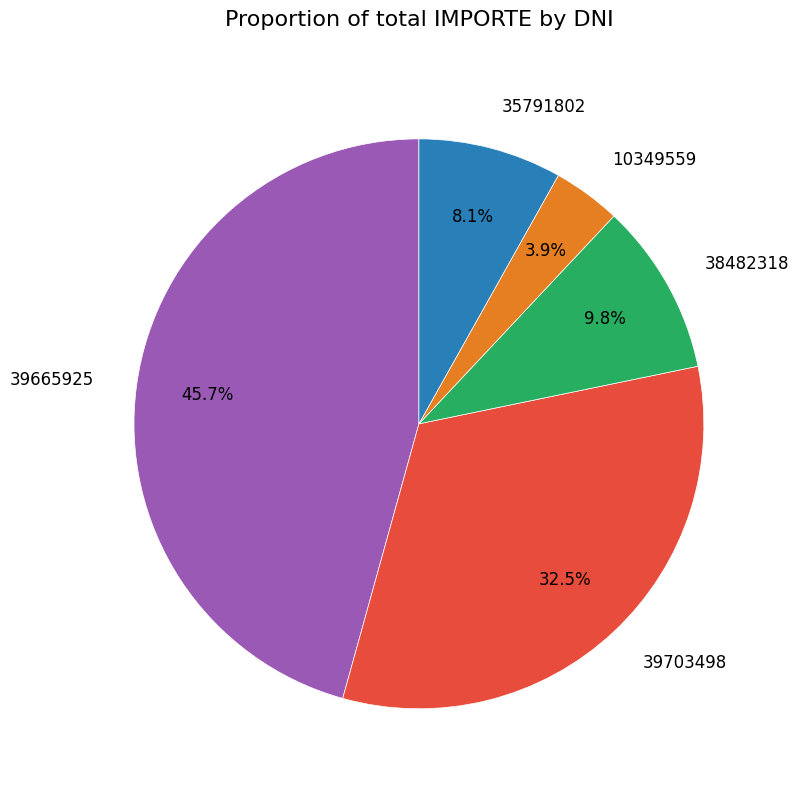

How much of the chart is everything except 39703498?

67.5%